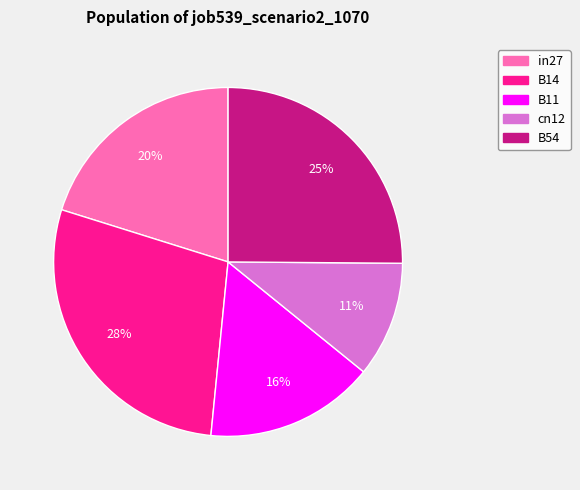

To the nearest percent, what portion does B11 represent?

16%